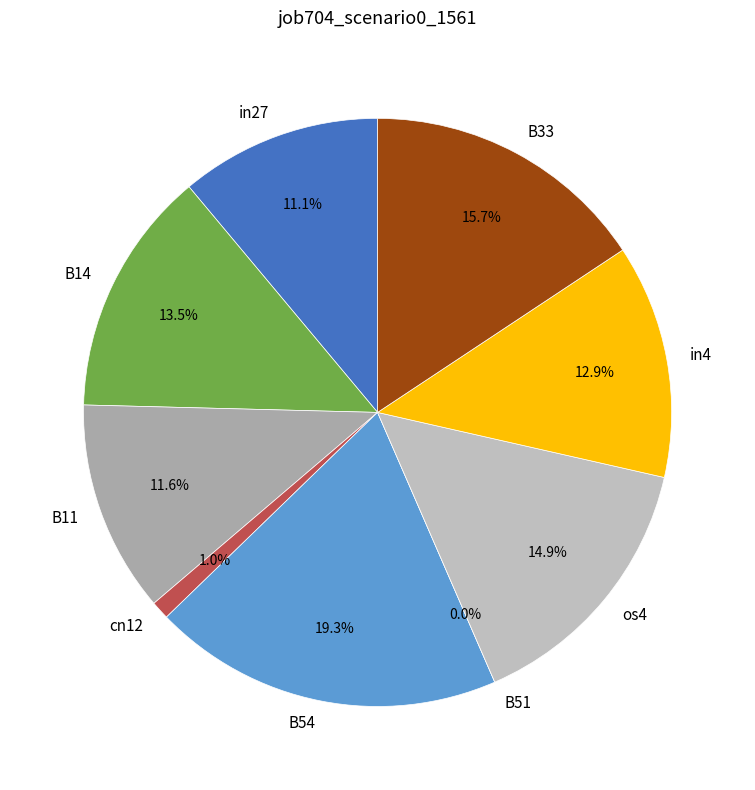

Does cn12 represent more than half of the total?

No